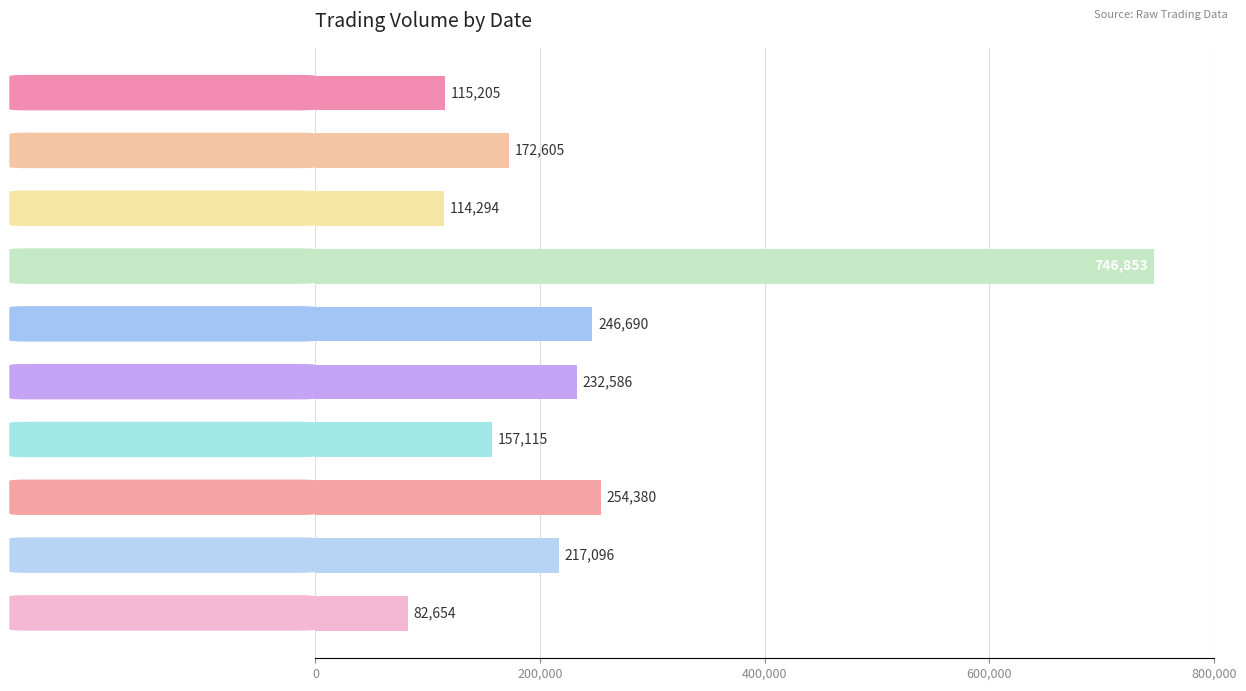

What is the difference between the maximum and second lowest values?

632559